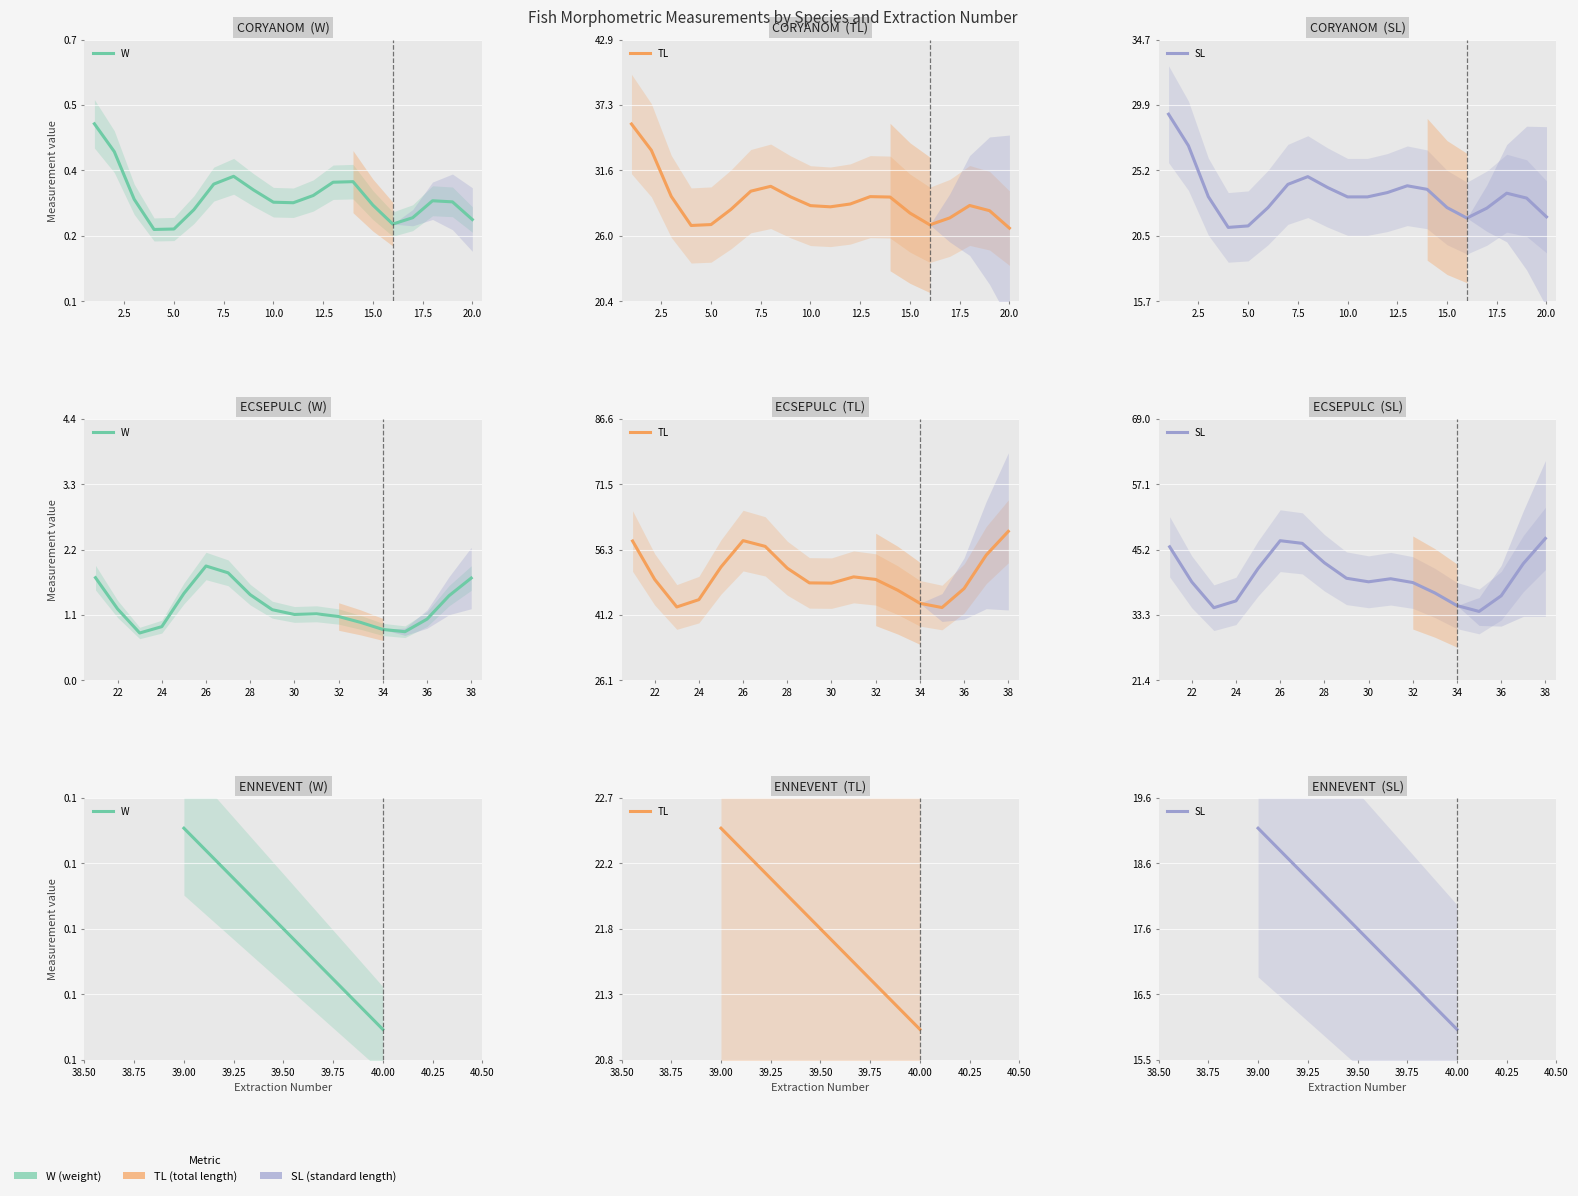

Which series has the widest spread of values?

SL